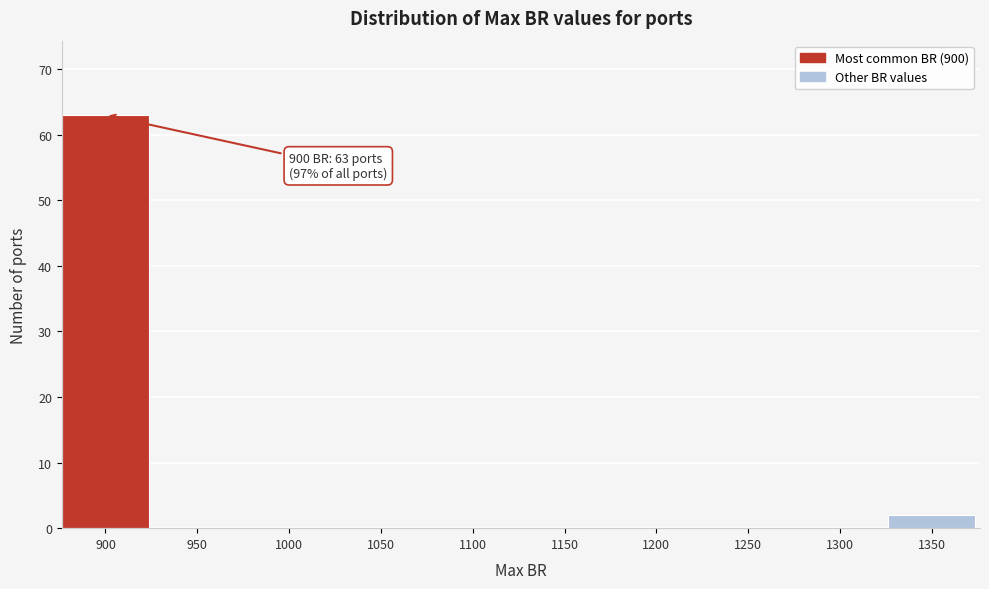

Reading left to right, what are all the values shown in this chart?

900=63	950=0	1000=0	1050=0	1100=0	1150=0	1200=0	1250=0	1300=0	1350=2